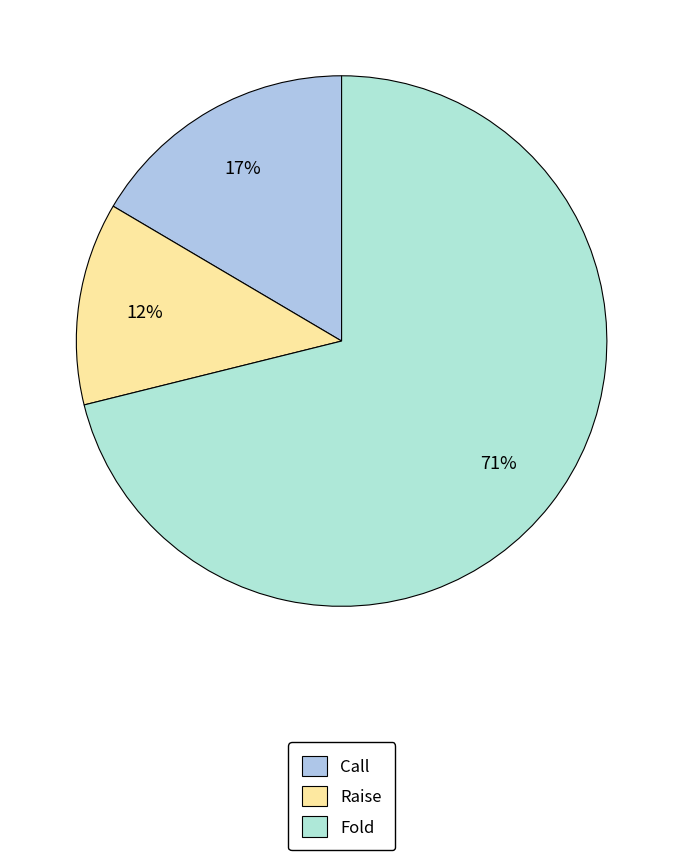

To the nearest percent, what is the difference between the largest and smallest slice percentages?

59%